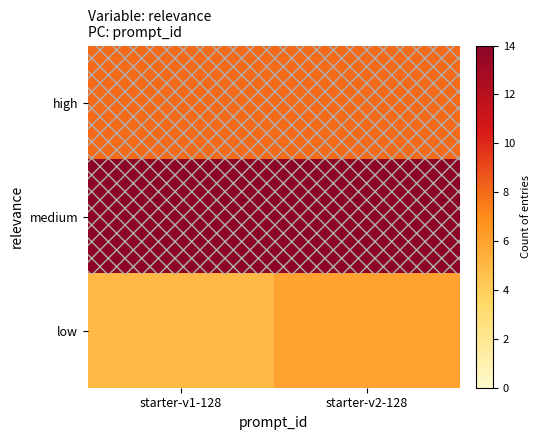

Reading right to left, extract all data points from this chart.

high: starter-v2-128=8	starter-v1-128=8
medium: starter-v2-128=14	starter-v1-128=14
low: starter-v2-128=6	starter-v1-128=5